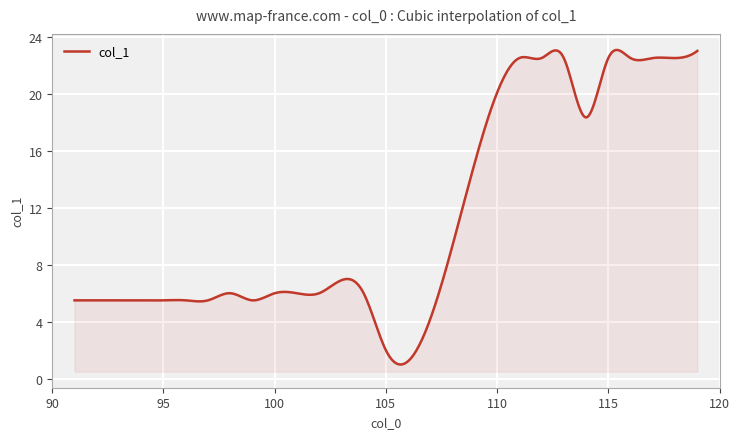

What is the difference between the maximum and minimum values?

22.1